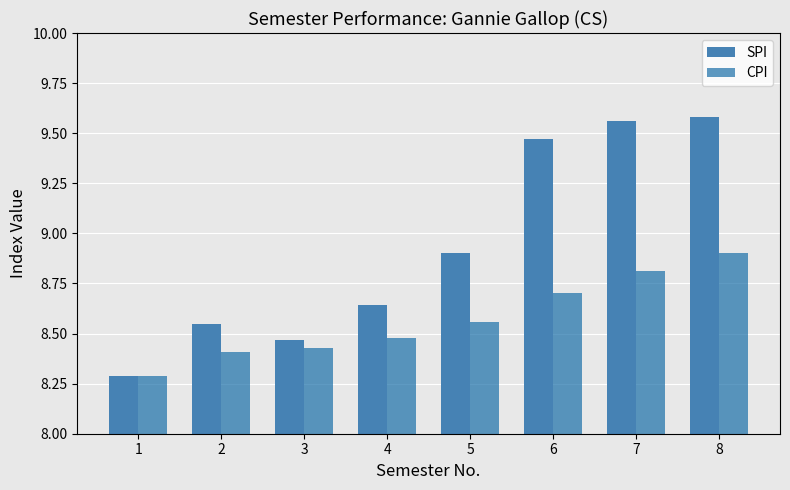

List the series in order of their overall mean, highest first.

SPI, CPI